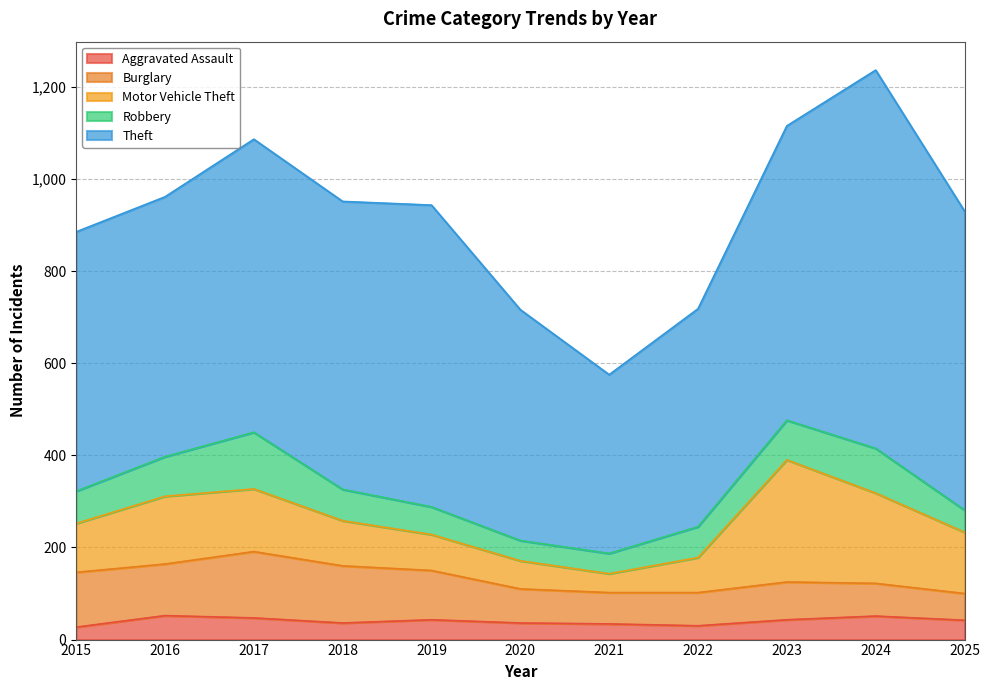

Between 2021 and 2022, which series saw the biggest shift?

Theft